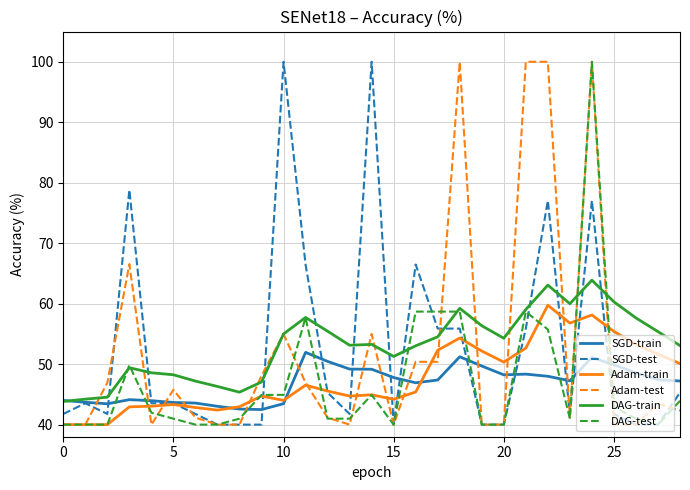

True or false: Adam-train and DAG-train cross at least once.

False